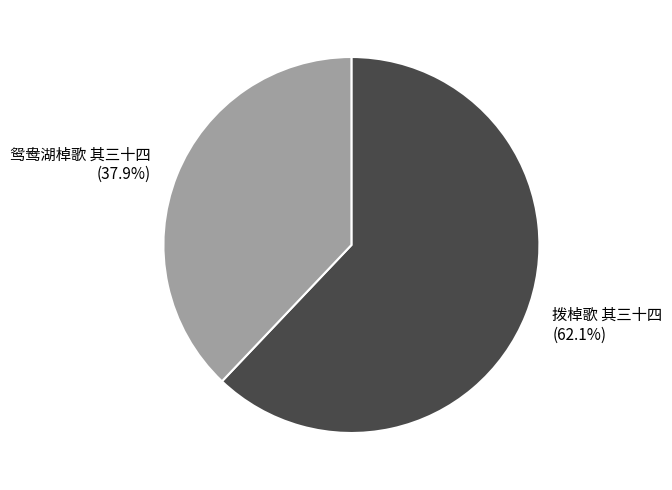

To the nearest percent, what is the combined percentage of 鸳鸯湖棹歌 其三十四 and 拨棹歌 其三十四?

100%